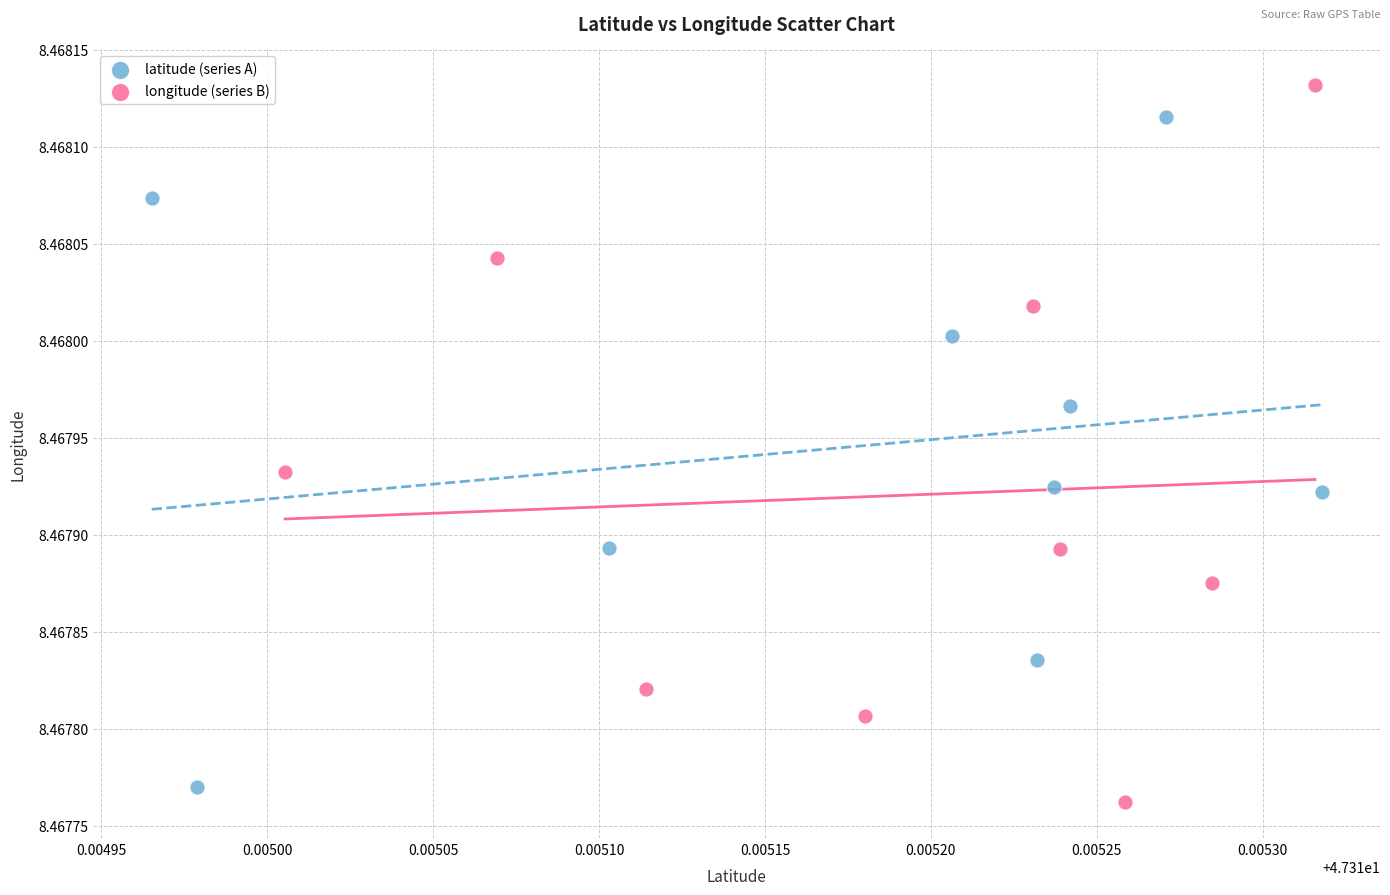

Which series has the largest Y range (max minus min)?

longitude (series B)